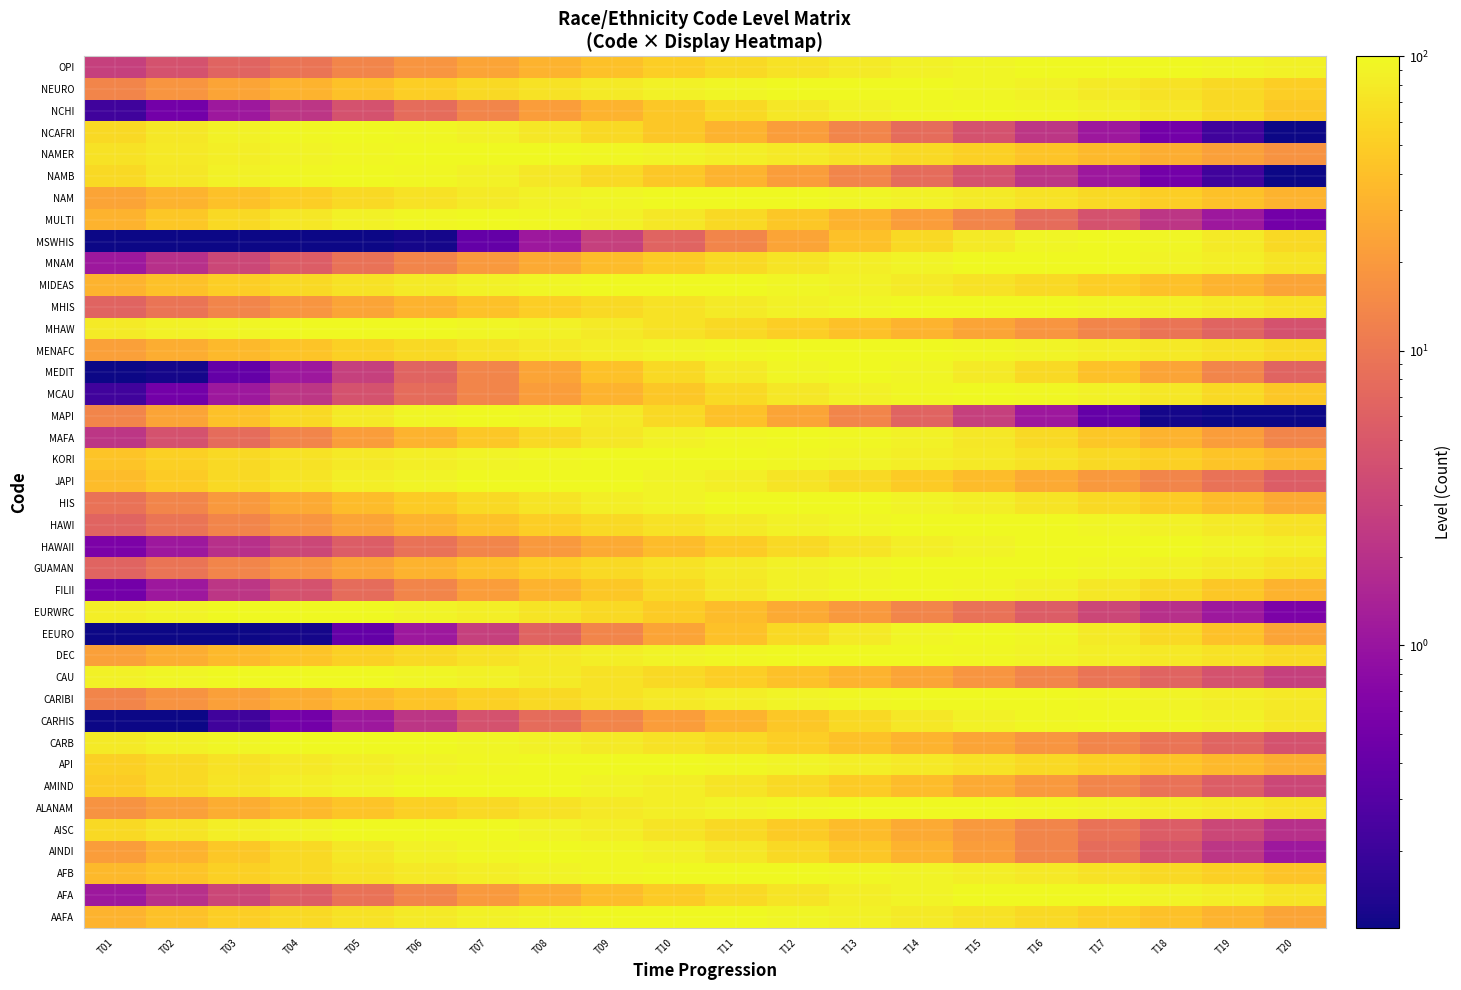

At T10, list the series in order from largest to smallest.

AAFA, KORI, MIDEAS, AFB, API, NAM, HIS, JAPI, DEC, MENAFC, NAMER, AINDI, MAFA, NEURO, ALANAM, AMIND, CARIBI, MULTI, AISC, CARB, GUAMAN, HAWI, MHAW, MHIS, CAU, FILII, MAPI, MEDIT, OPI, AFA, EURWRC, MNAM, MCAU, NAMB, NCAFRI, NCHI, HAWAII, EEURO, CARHIS, MSWHIS